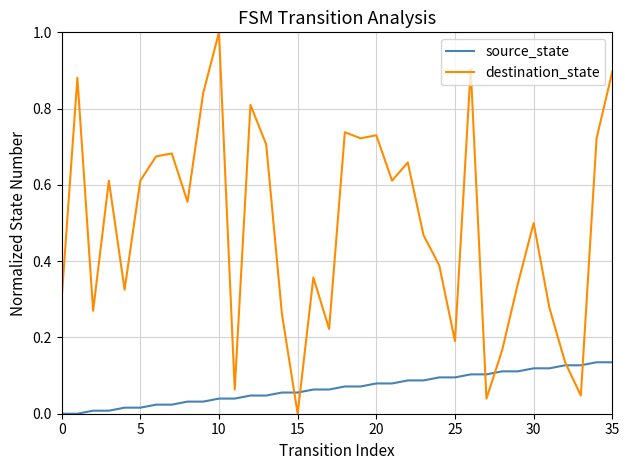

Which series has the largest total across all categories?

destination_state